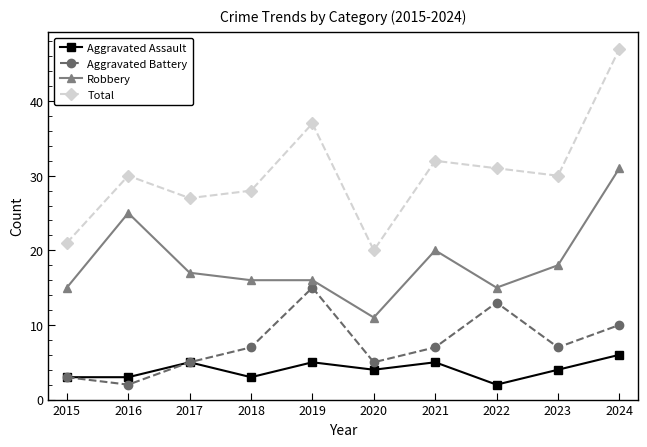

Does the chart display data point markers on the line(s)?

Yes